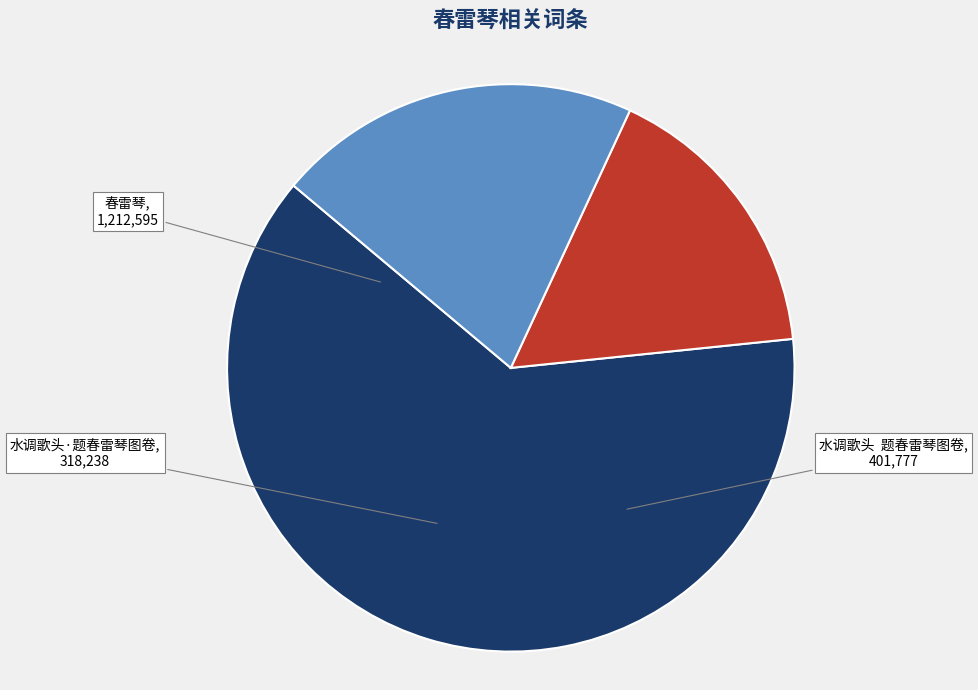

What is the ratio of the value at 春雷琴 to the value at 水调歌头 题春雷琴图卷?

3.0